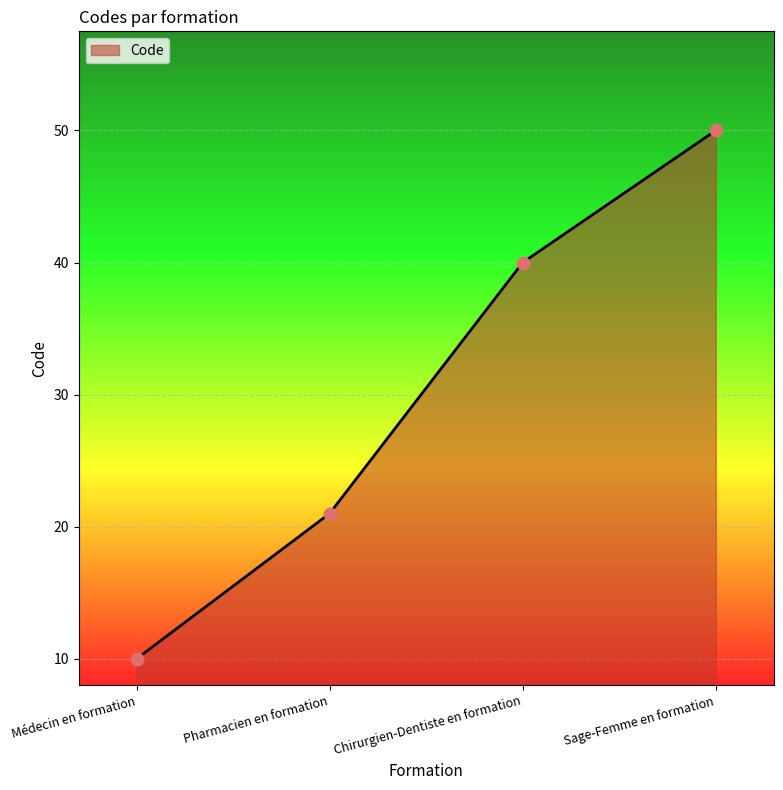

Approximately how many times larger is the value at Chirurgien-Dentiste en formation compared to Sage-Femme en formation?

0.8